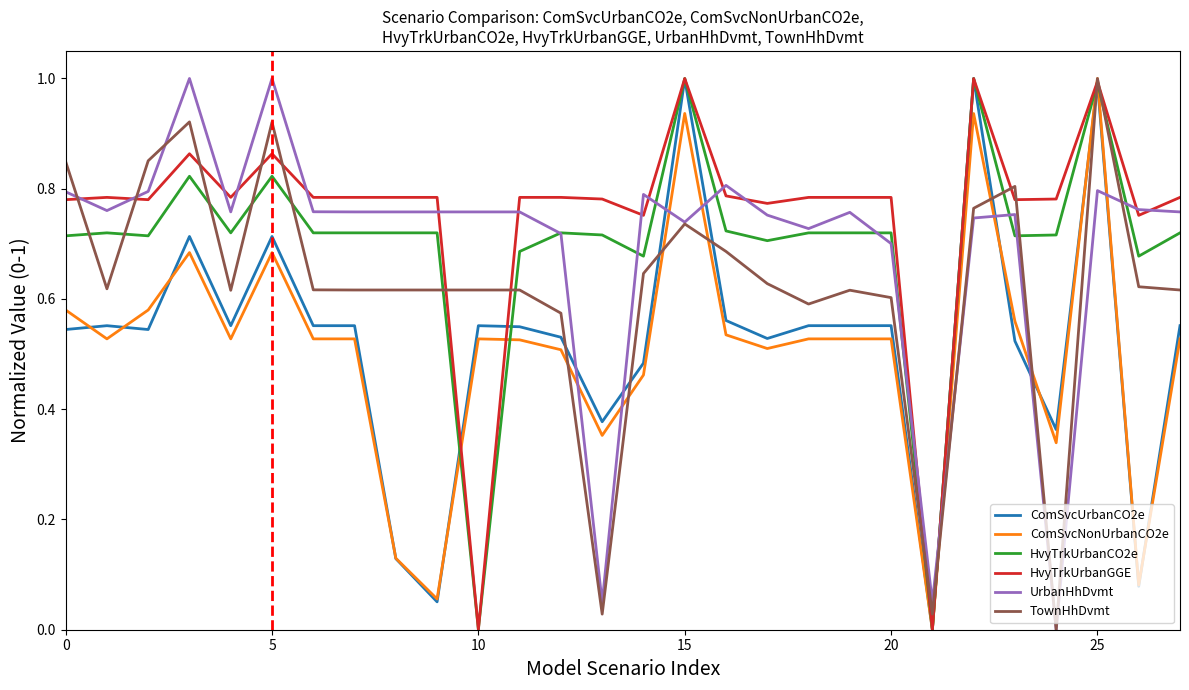

What is the maximum value shown in the chart?

1.0